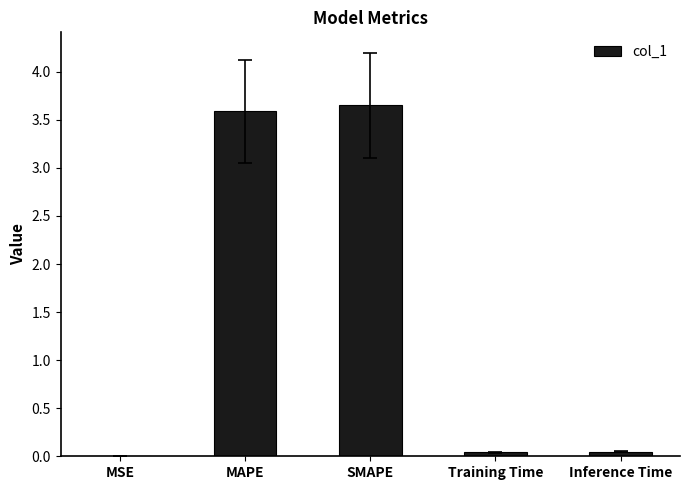

Which has a higher value, Inference Time or MSE?

Inference Time